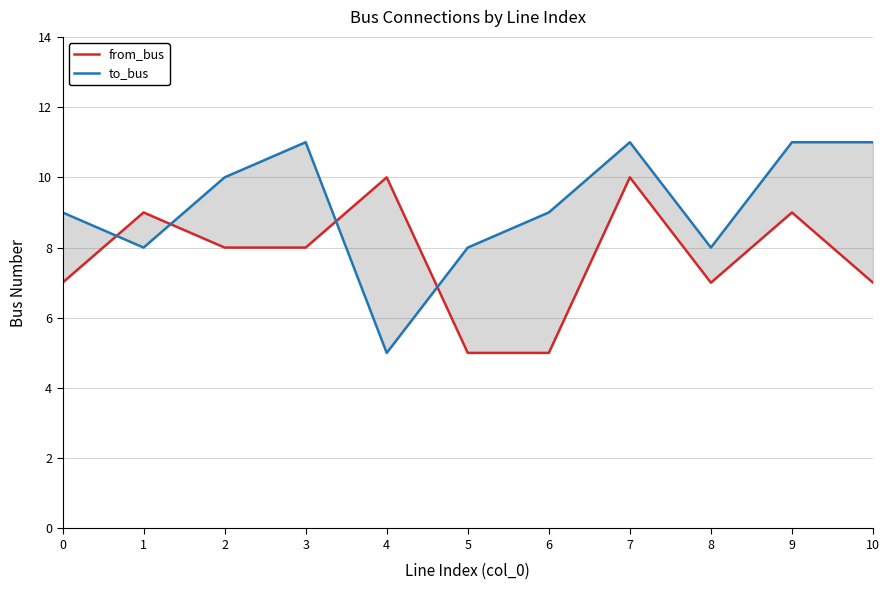

At which label does from_bus reach its minimum?

5